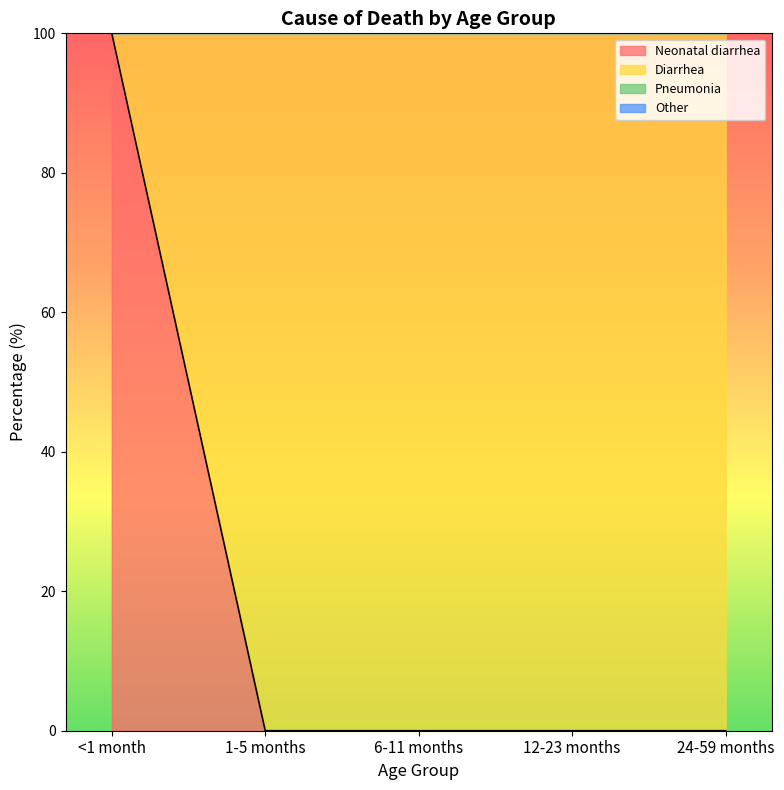

What are all the series names shown in the legend?

Neonatal diarrhea, Diarrhea, Pneumonia, Other